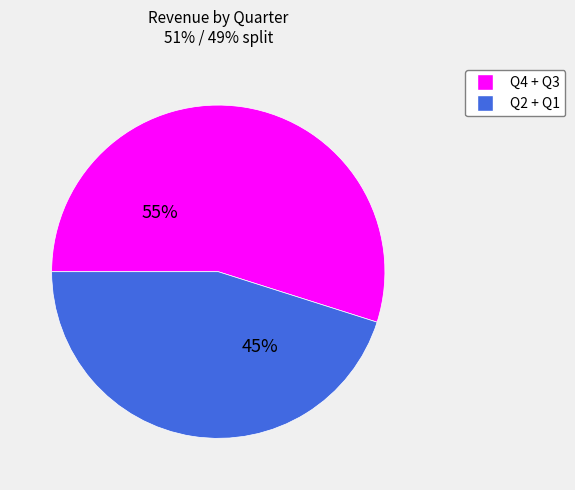

What is the largest slice in the pie chart?

Q4 + Q3